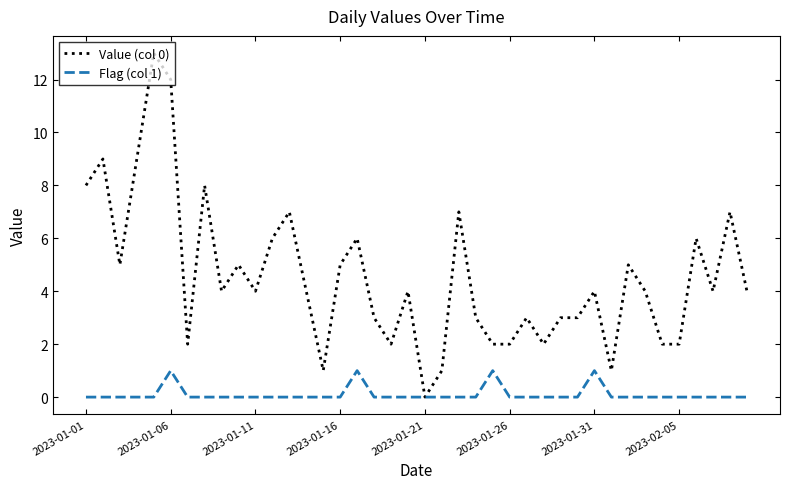

List the series in order of their overall mean, lowest first.

Flag (col 1), Value (col 0)